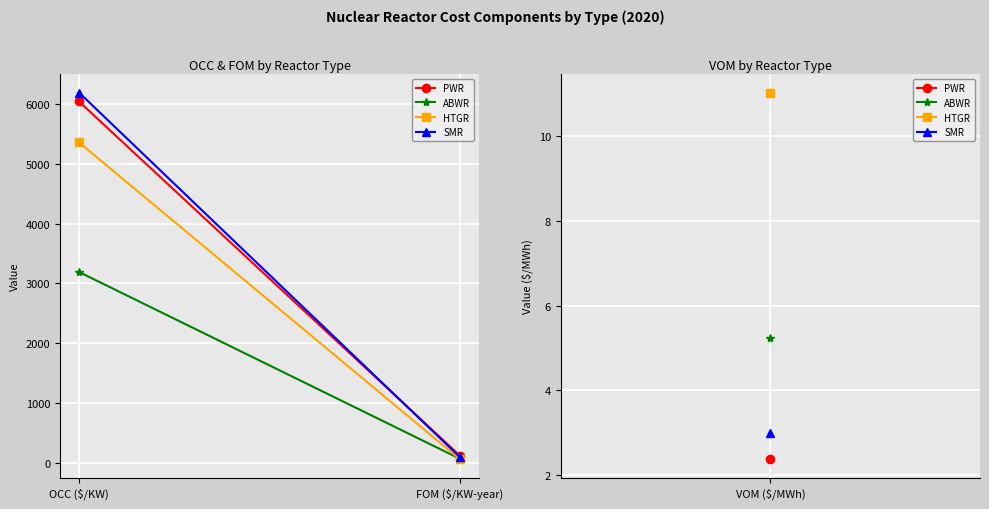

The value of HTGR at FOM ($/KW-year) is 18.1. True or false?

False